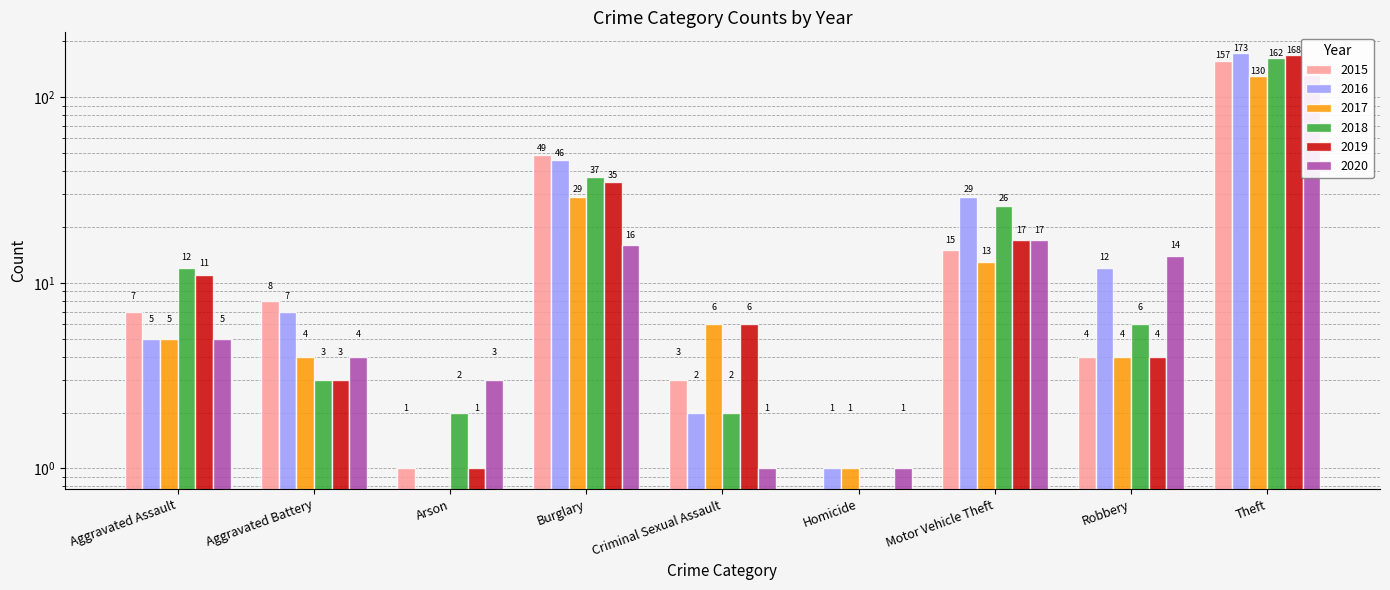

What is the highest value of the 2019 series?

168